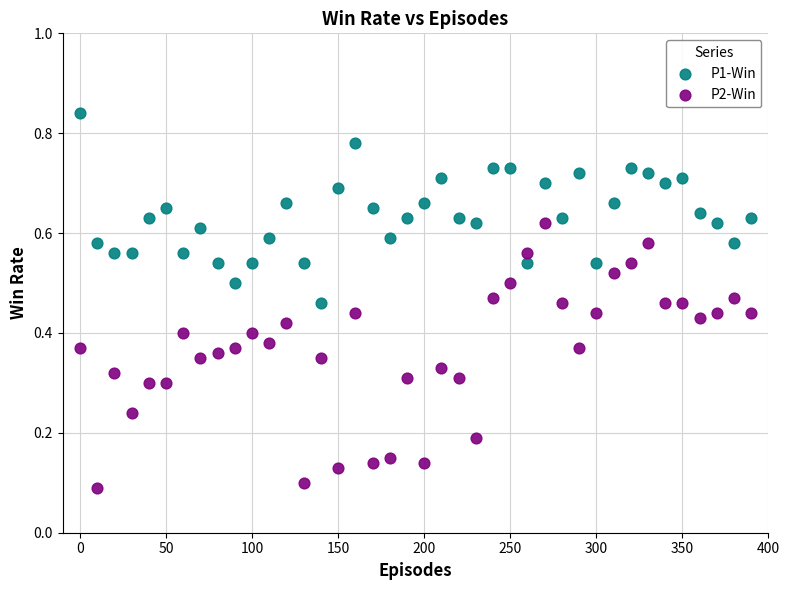

Which series has the widest spread of Y values?

P2-Win